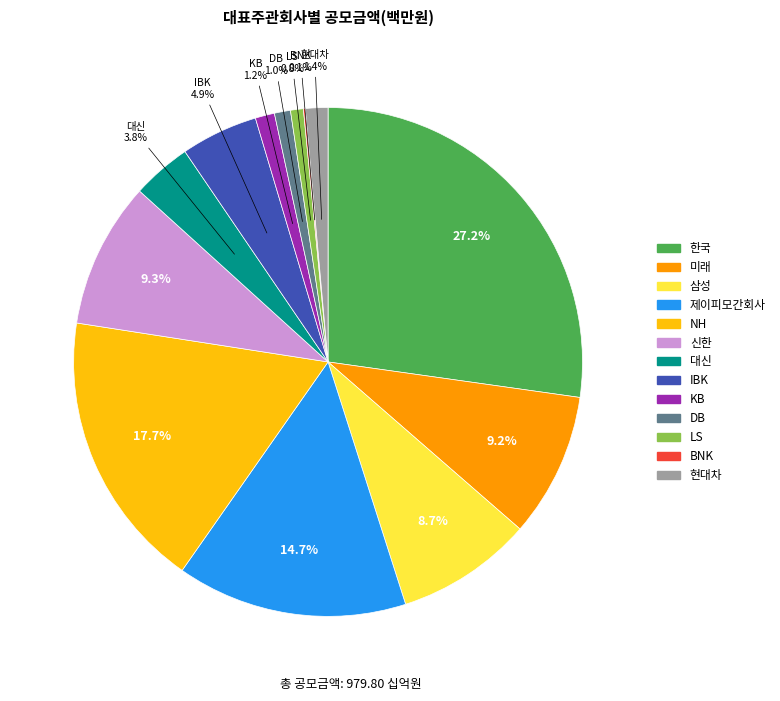

Is there any slice that represents more than half of the pie?

No